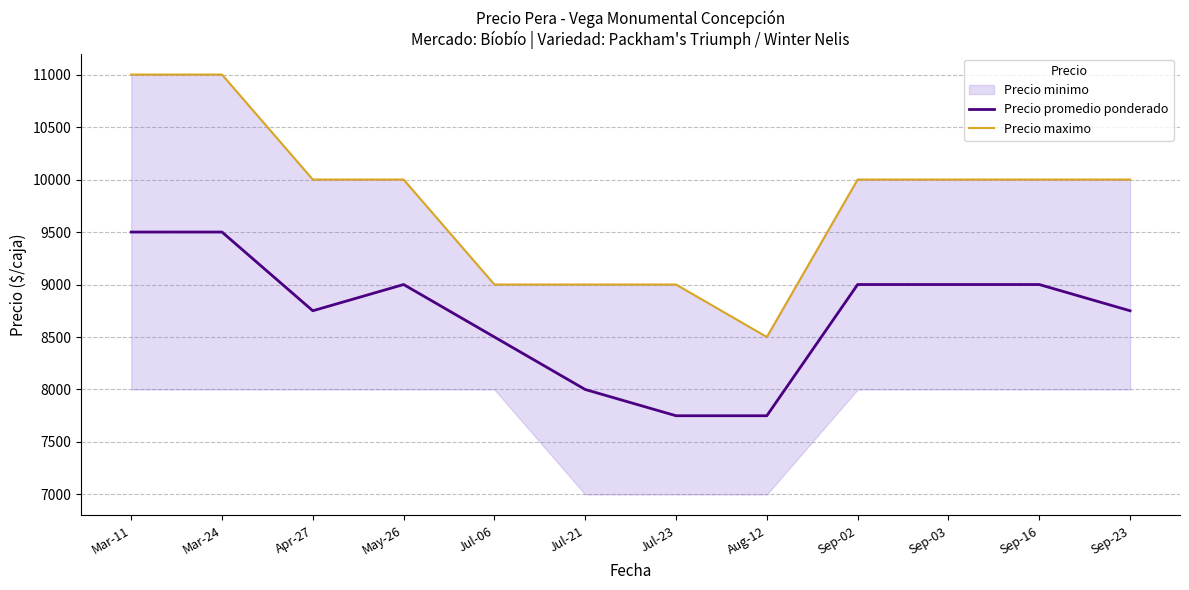

How many values in the Precio maximo series exceed 10000?

2